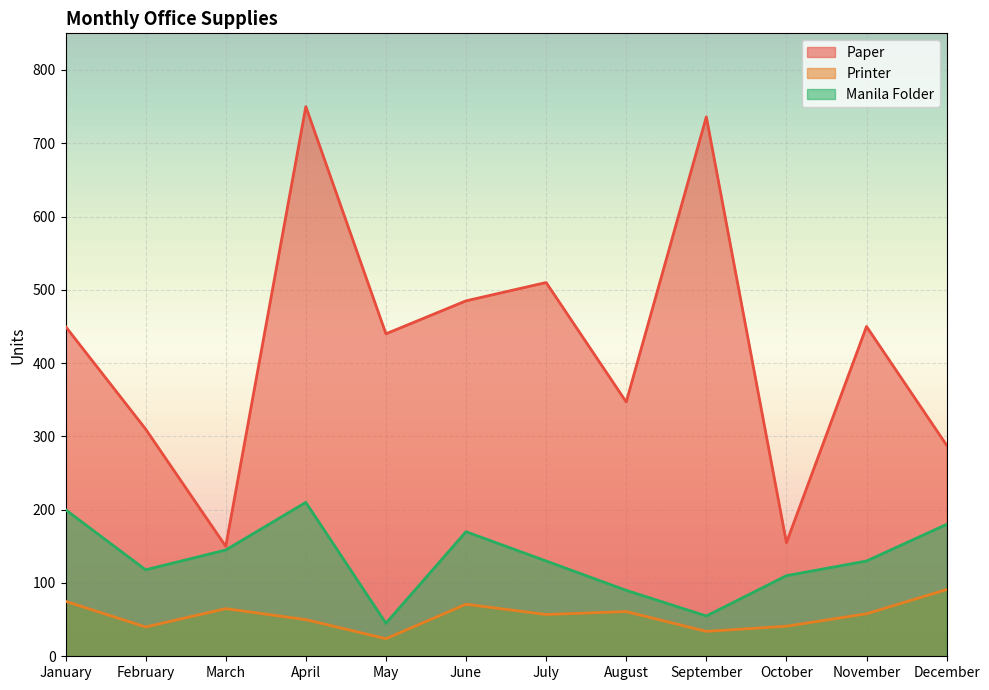

In Printer, how many points are lower than both neighbors (excluding endpoints)?

4